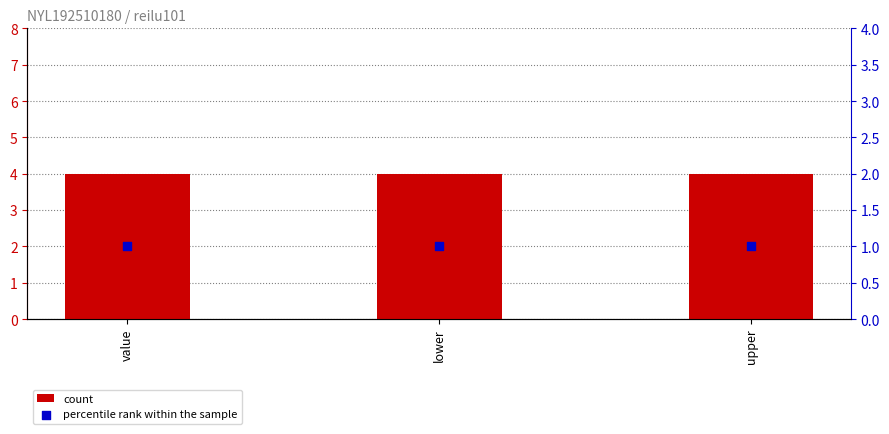

Which series has the largest total across all categories?

count